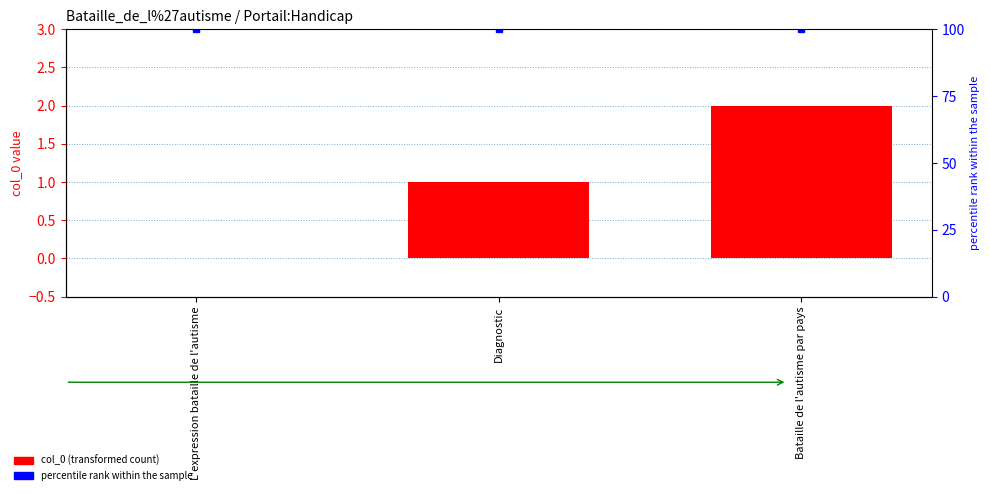

Reading right to left, extract all data points from this chart.

col_0: 2	1	0
percentile rank within the sample: 100	100	100